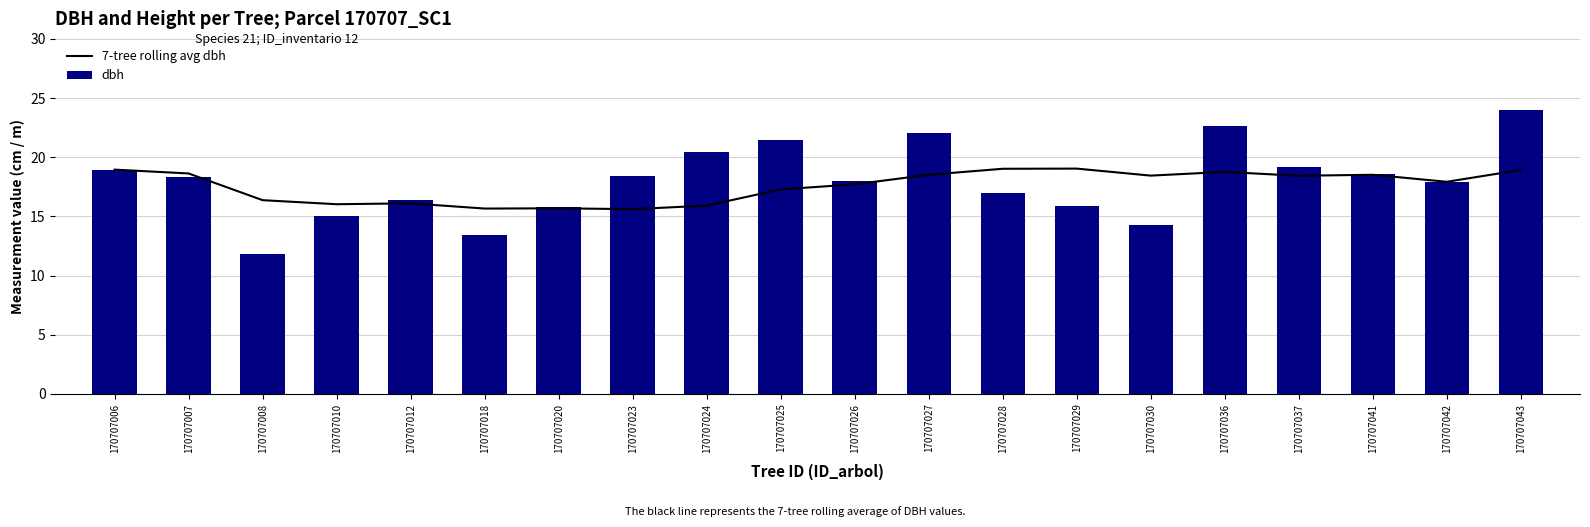

What is the difference between the maximum and minimum values in the dbh series?

12.2